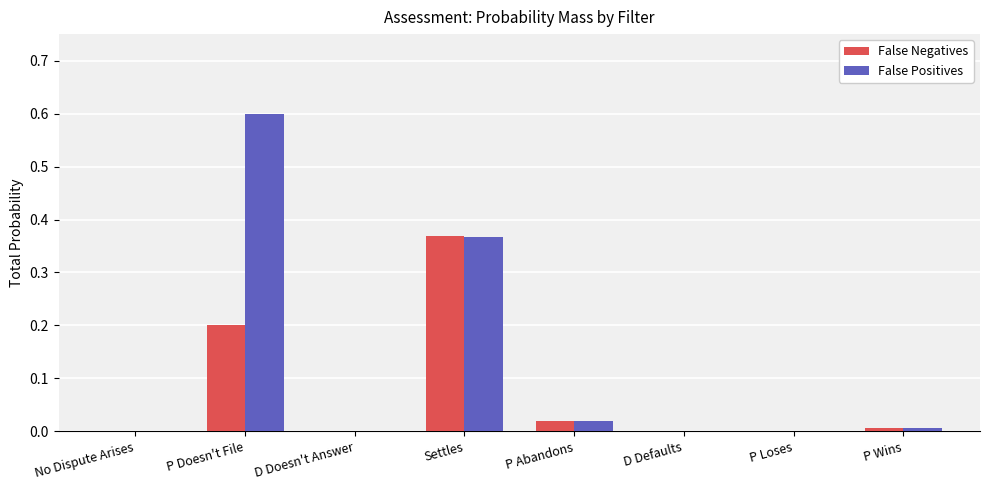

Is it true that False Positives equals 0.6 at P Doesn't File?

True